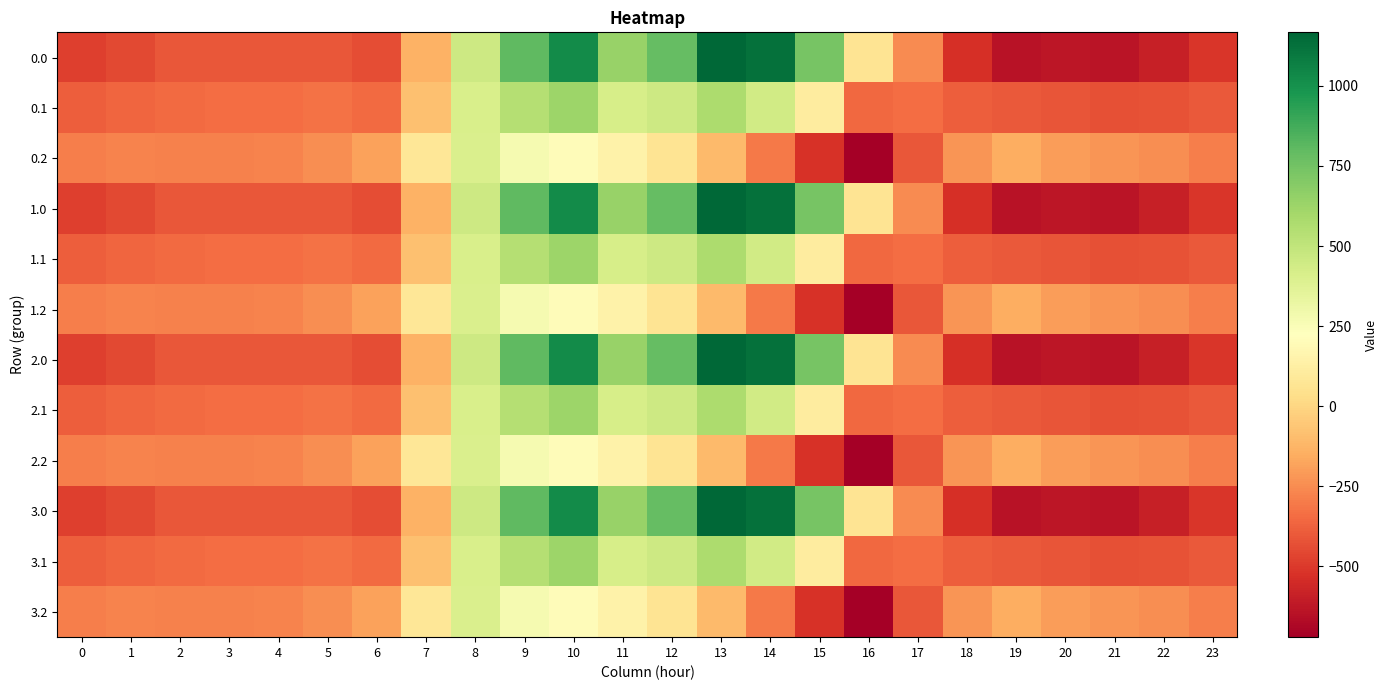

At 10, list the series in order from largest to smallest.

0.0, 1.0, 2.0, 3.0, 0.1, 1.1, 2.1, 3.1, 0.2, 1.2, 2.2, 3.2